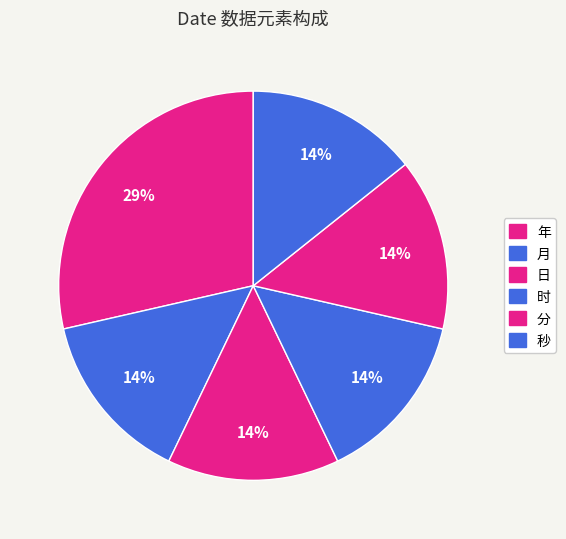

To the nearest percent, what is the average slice percentage?

17%